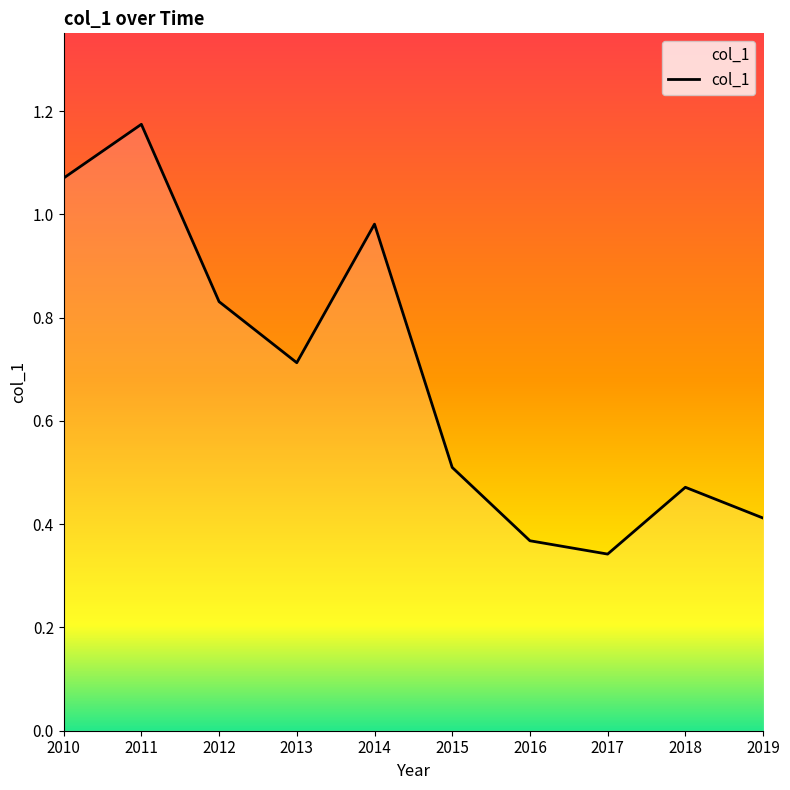

At which category does the chart reach its minimum across all series?

2017